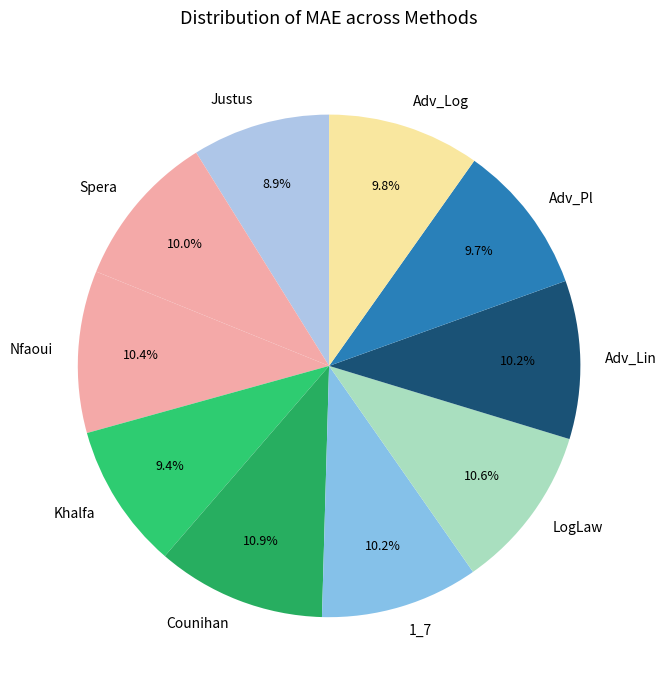

To the nearest percent, what portion does Khalfa represent?

9%